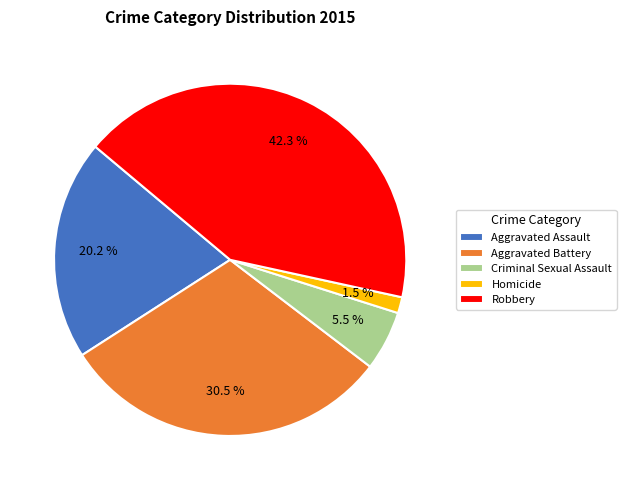

What is the largest slice in the pie chart?

Robbery